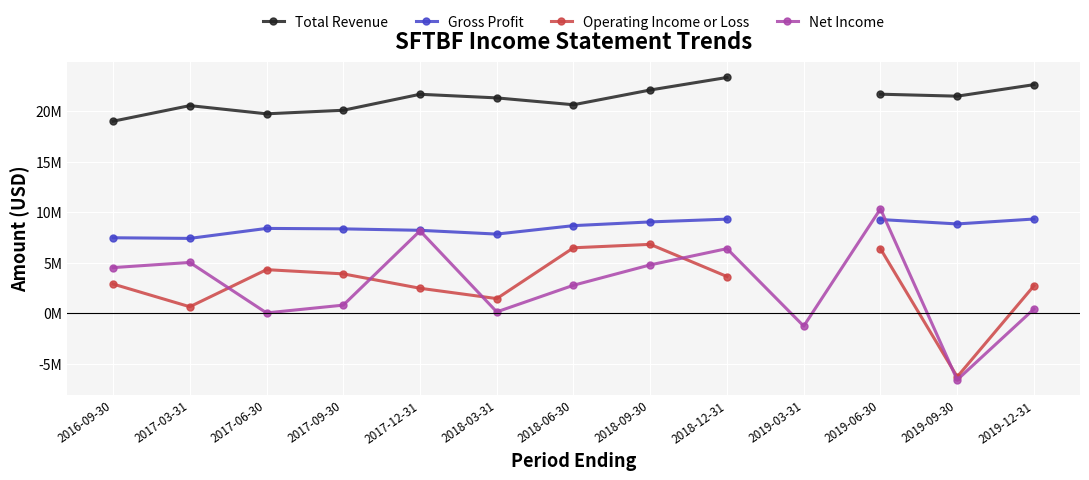

What is the difference between the maximum and minimum values in the Gross Profit series?

1918900.0